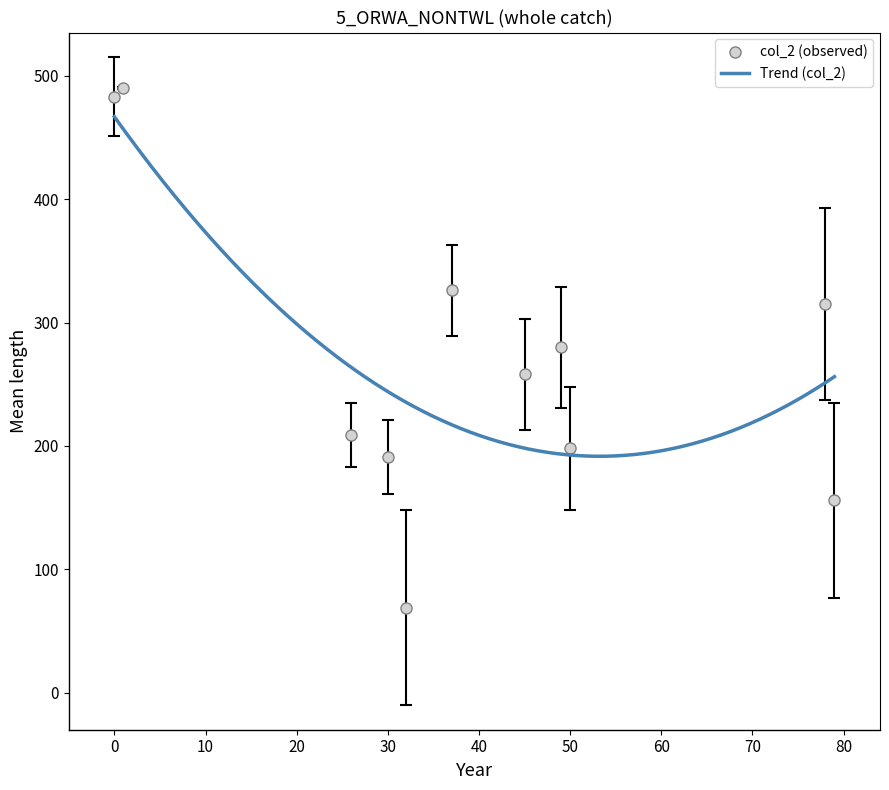

Reading left to right, what are all the values shown in this chart?

0=483	1=490	26=209	30=191	32=69	37=326	45=258	49=280	50=198	78=315	79=156